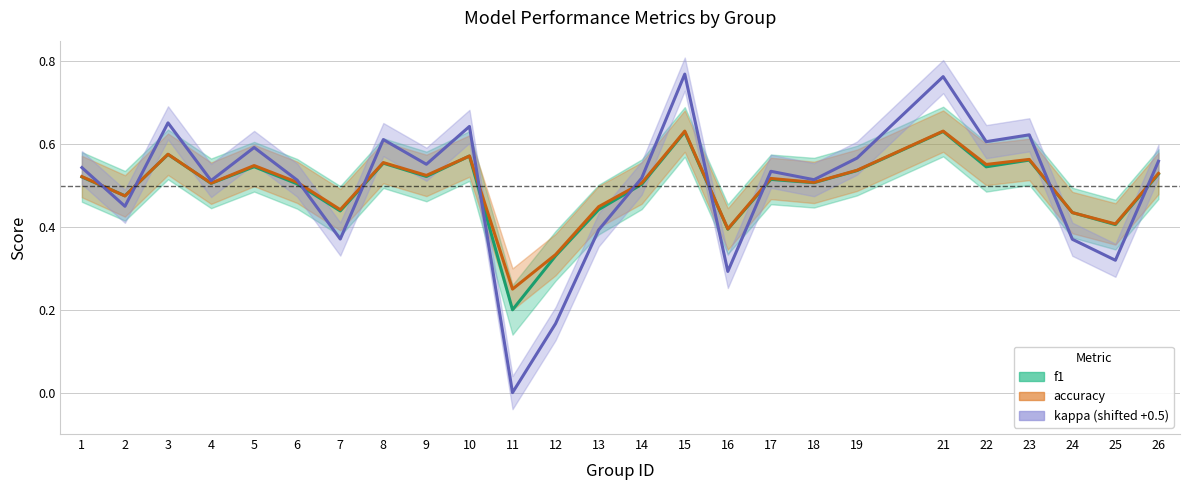

Reading right to left, what are all the values shown in this chart?

f1: 0.5	0.4	0.4	0.6	0.5	0.6	0.5	0.5	0.5	0.4	0.6	0.5	0.4	0.3	0.2	0.6	0.5	0.6	0.4	0.5	0.5	0.5	0.6	0.5	0.5
accuracy: 0.5	0.4	0.4	0.6	0.6	0.6	0.5	0.5	0.5	0.4	0.6	0.5	0.4	0.3	0.2	0.6	0.5	0.6	0.4	0.5	0.5	0.5	0.6	0.5	0.5
kappa: 0.6	0.3	0.4	0.6	0.6	0.8	0.6	0.5	0.5	0.3	0.8	0.5	0.4	0.2	0.0	0.6	0.6	0.6	0.4	0.5	0.6	0.5	0.7	0.4	0.5